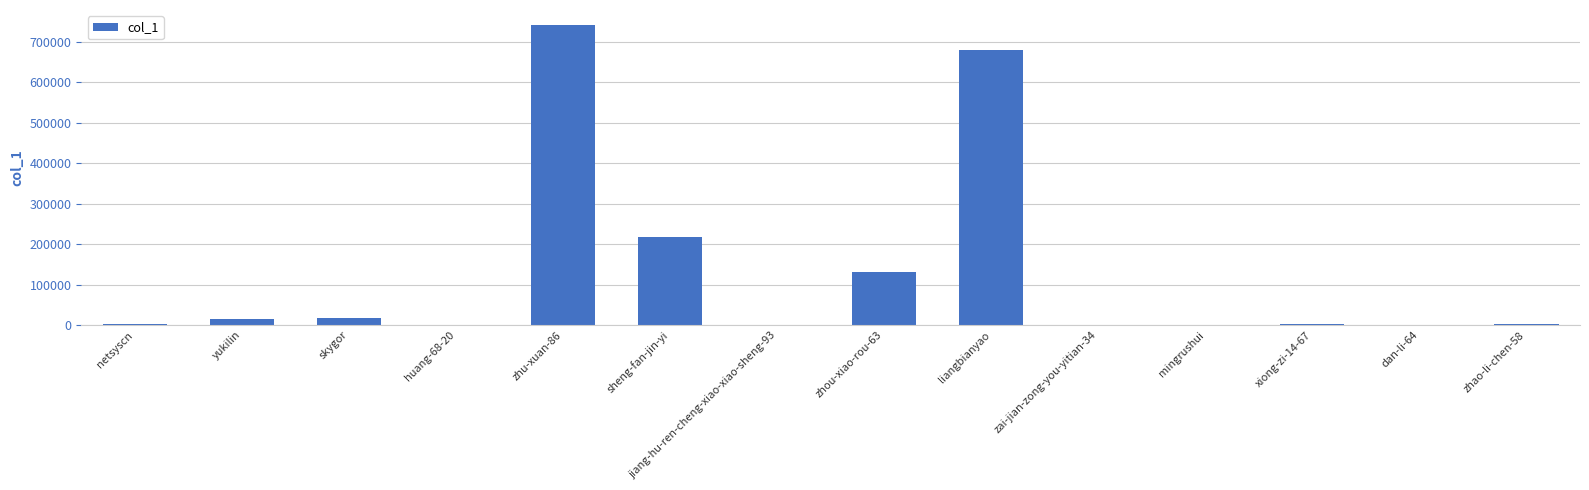

Which has a higher value, zhu-xuan-86 or liangbianyao?

zhu-xuan-86